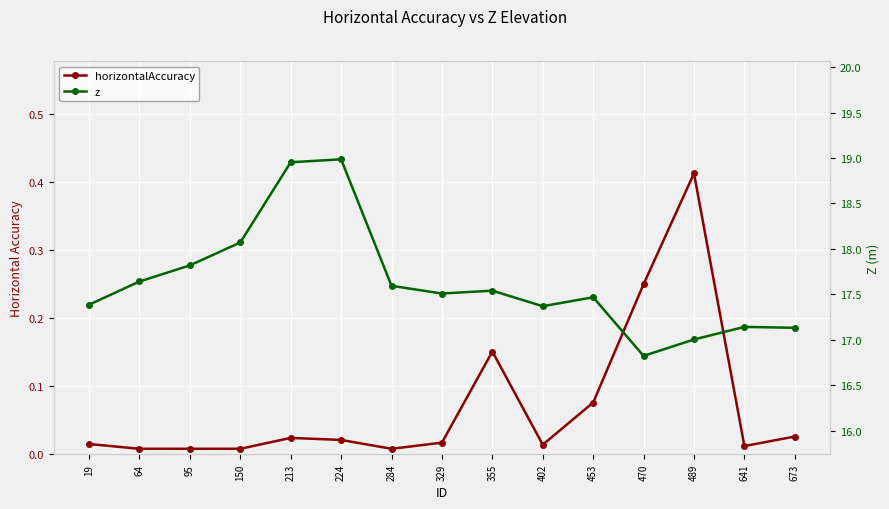

True or false: z and horizontalAccuracy cross at least once.

False